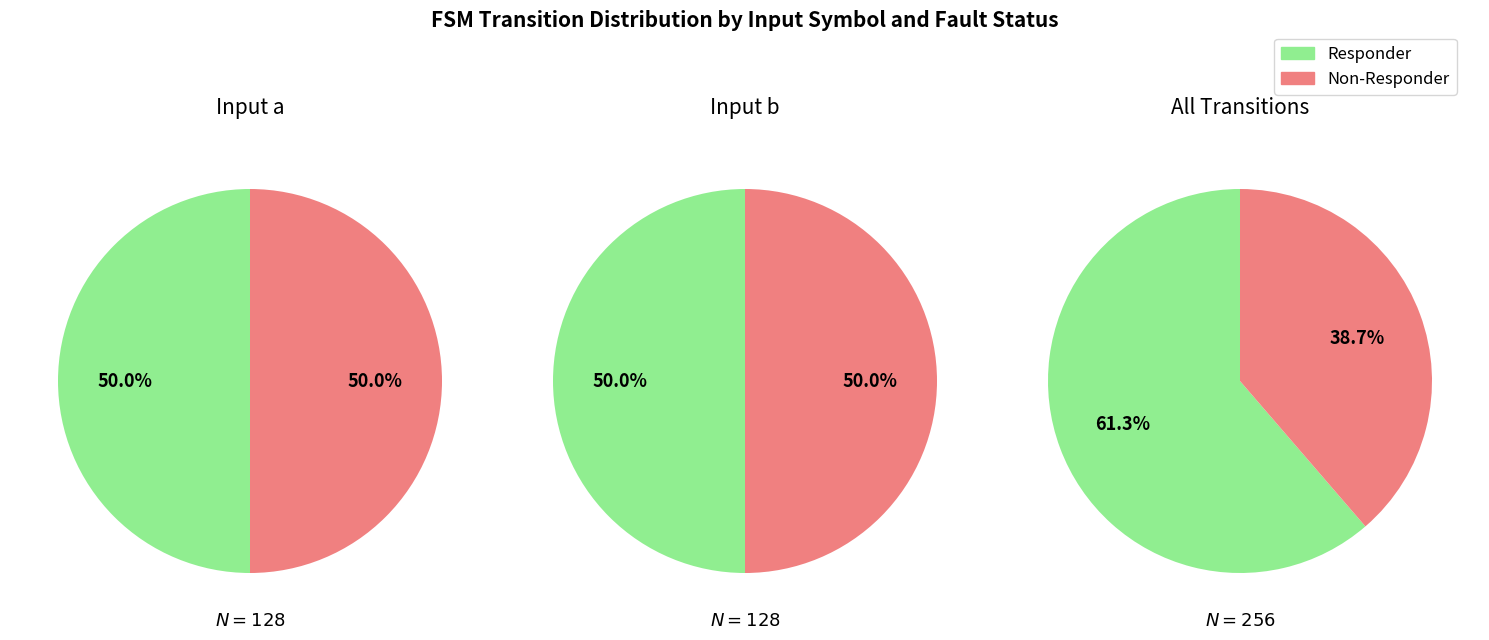

At 0, list the series in order from smallest to largest.

Responder, Non-Responder